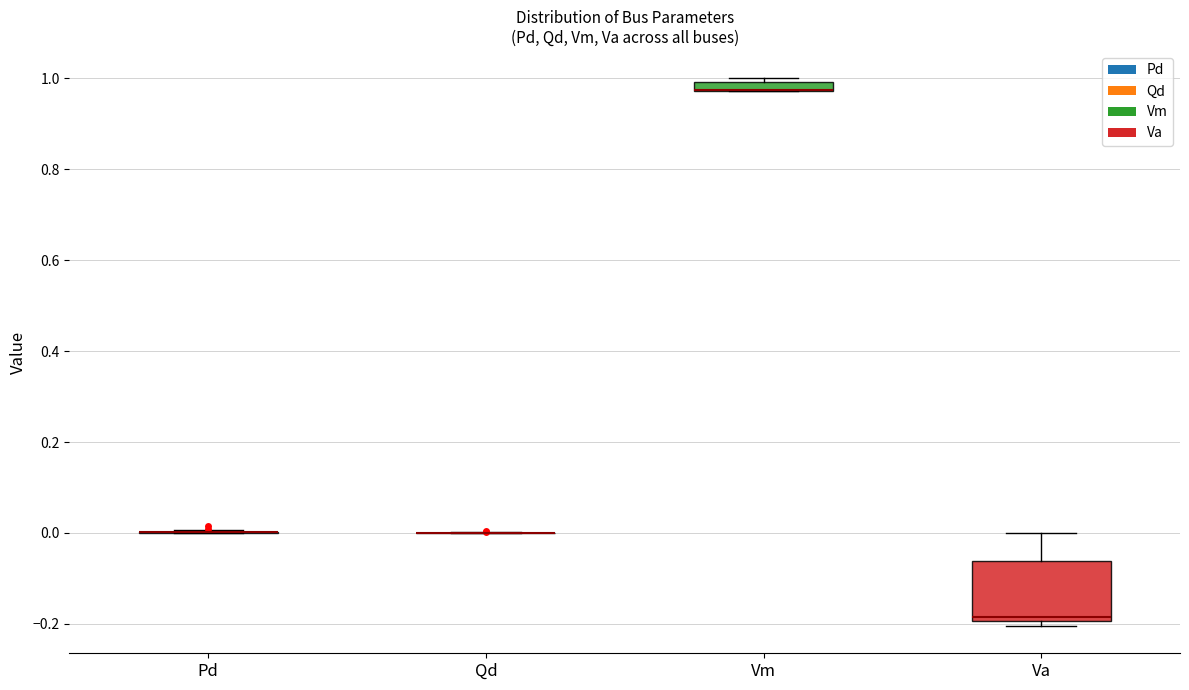

Comparing the boxes themselves (not the whiskers), which one is the tallest?

Va